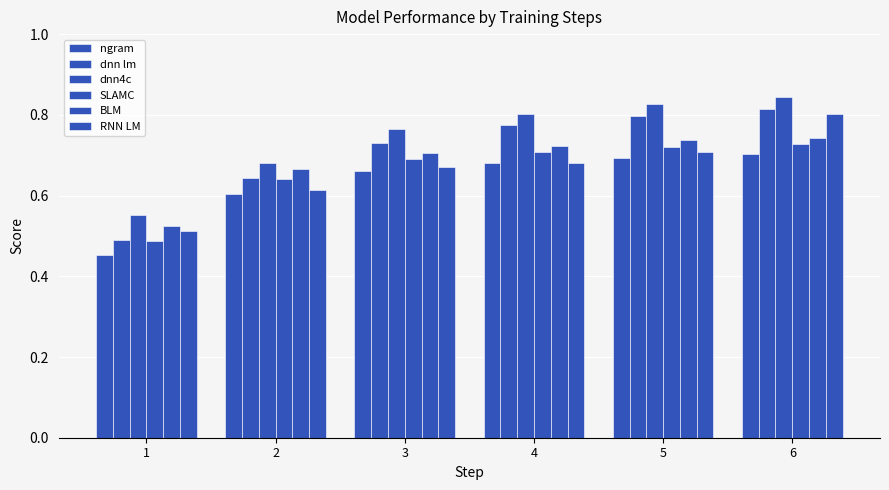

Rank the series at 3 from lowest to highest value.

ngram, RNN LM, SLAMC, BLM, dnn lm, dnn4c